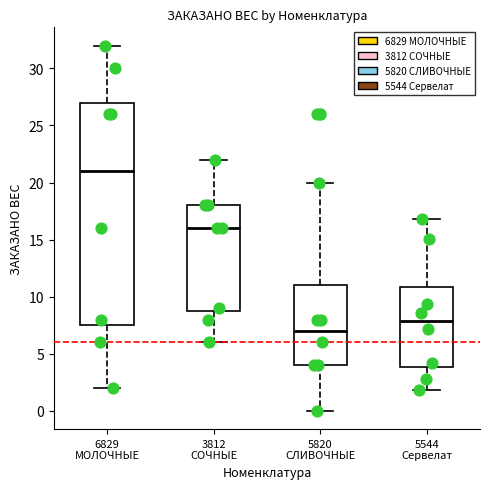

Where does the upper whisker of the box for 6829 МОЛОЧНЫЕ end on the y-axis? The values are not printed on the chart, so give them approximately, as read against the axis.

32.0